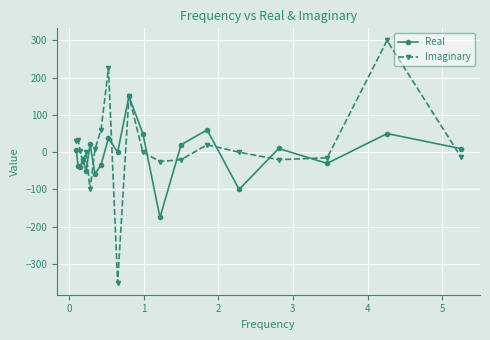

List the series in order of their peak value, highest first.

Imaginary, Real